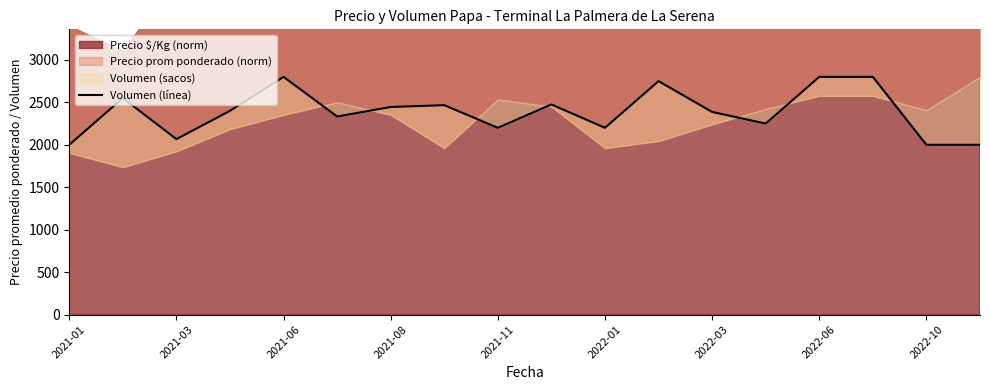

What is the sum of the values at 2022-01 and 2021-11?

5133.3